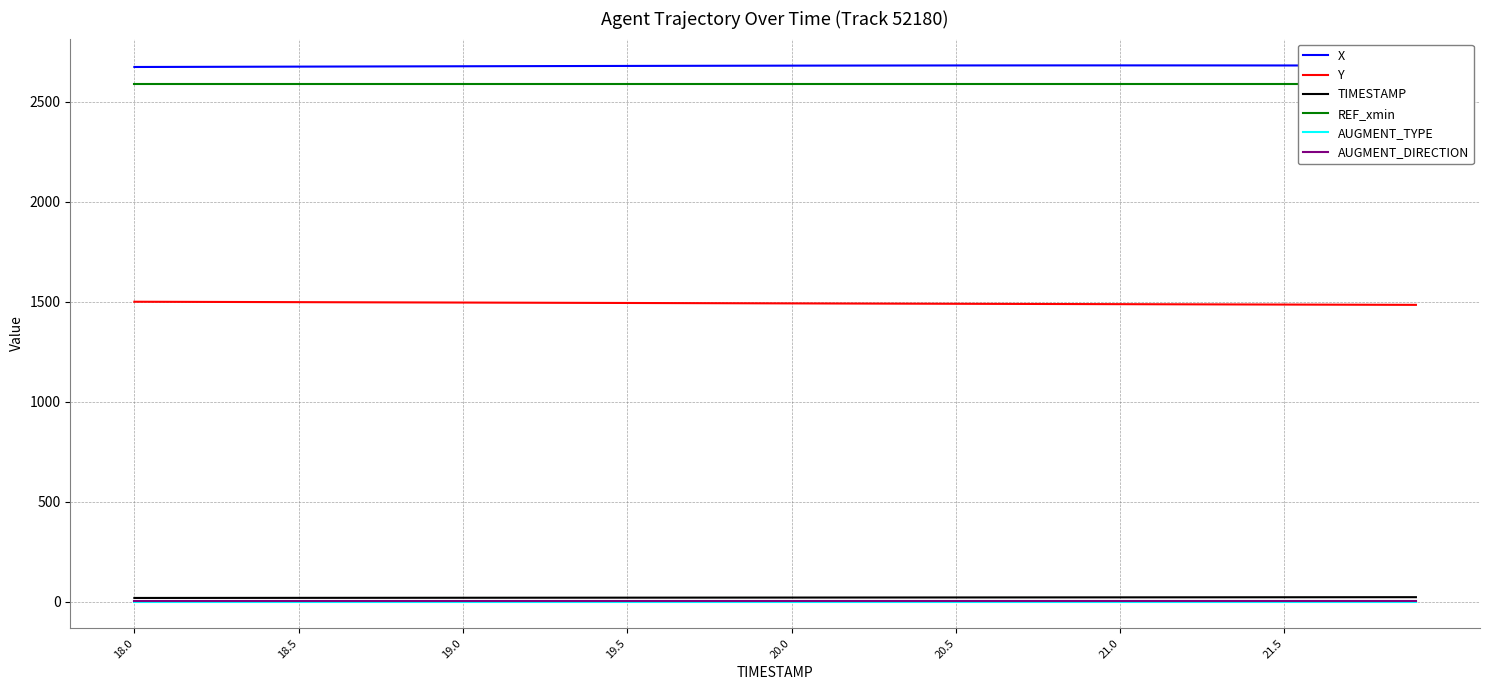

What is the value of the REF_xmin point at the 38th from the left?

2588.8